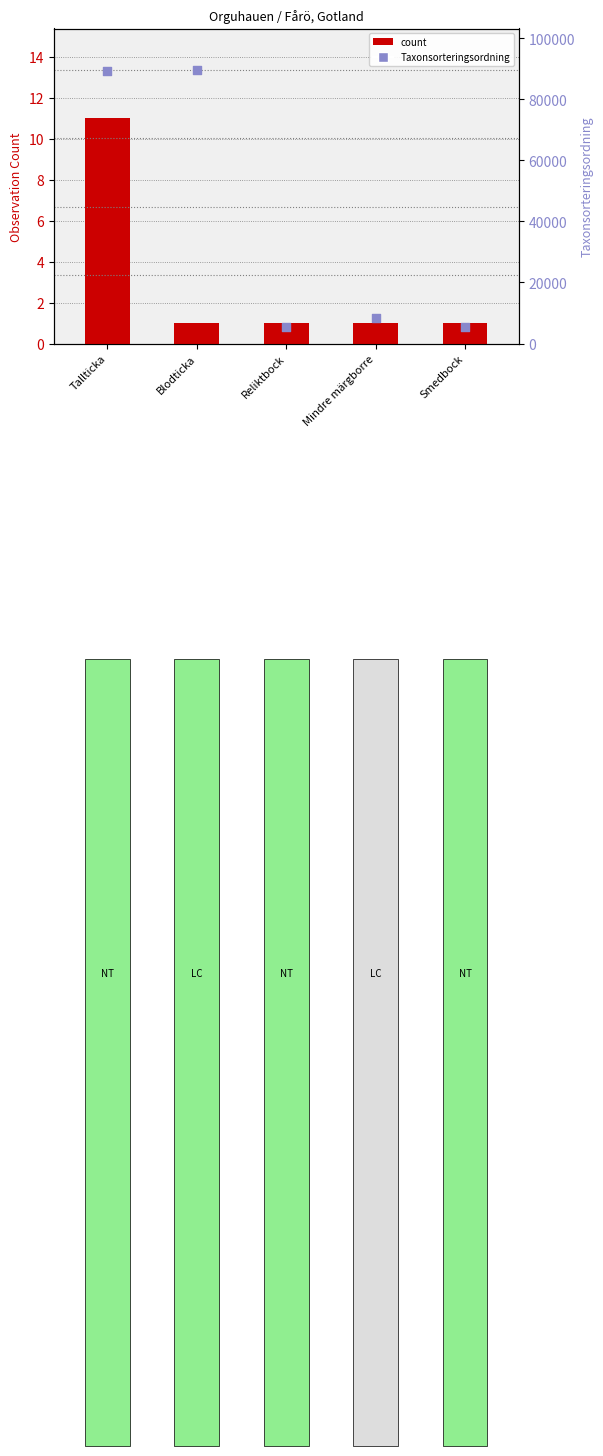

Which series has the widest spread of Y values?

Taxonsorteringsordning